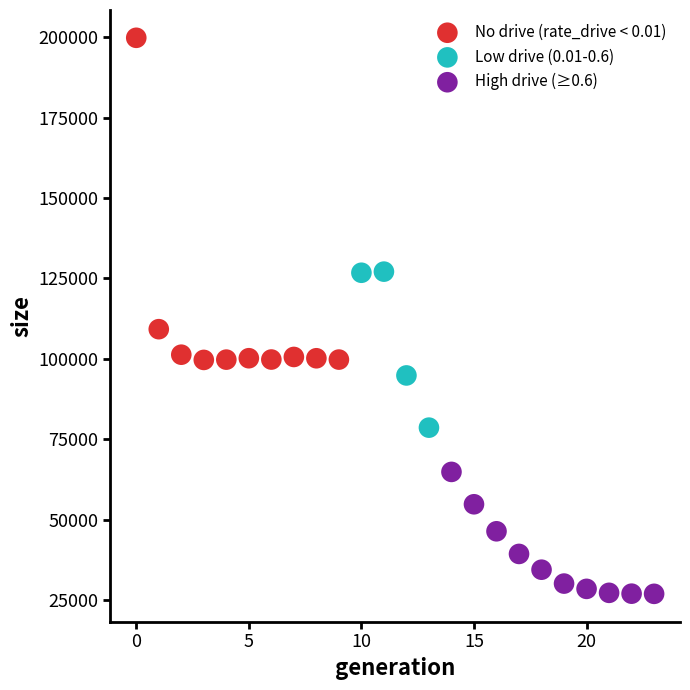

Which series contains the highest Y value?

No drive (rate_drive < 0.01)